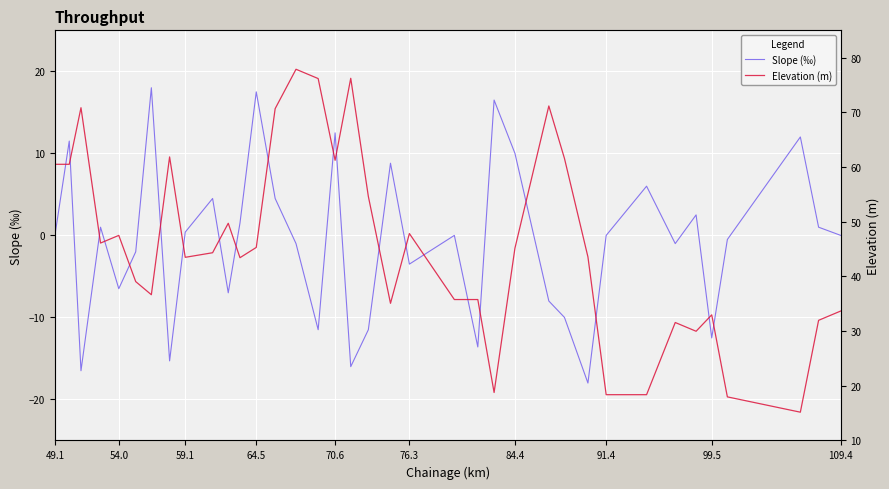

True or false: Elevation (m) and Slope (‰) intersect in this chart.

False